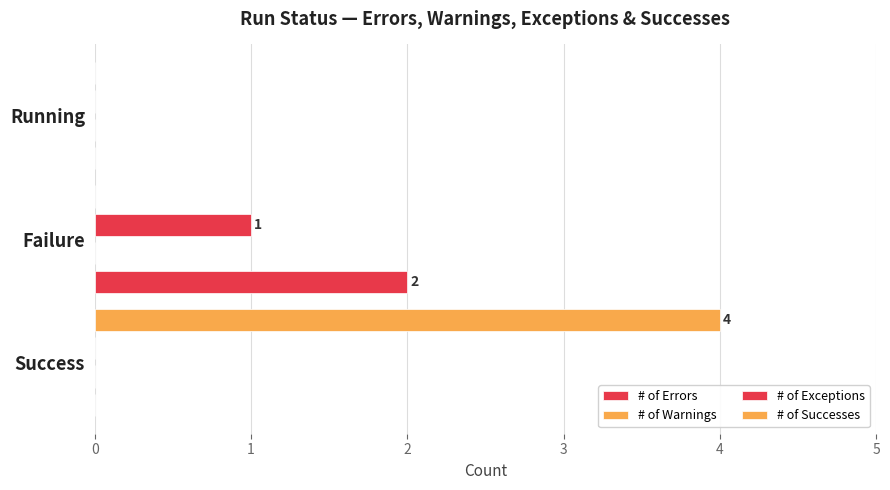

How many groups of bars are there?

3